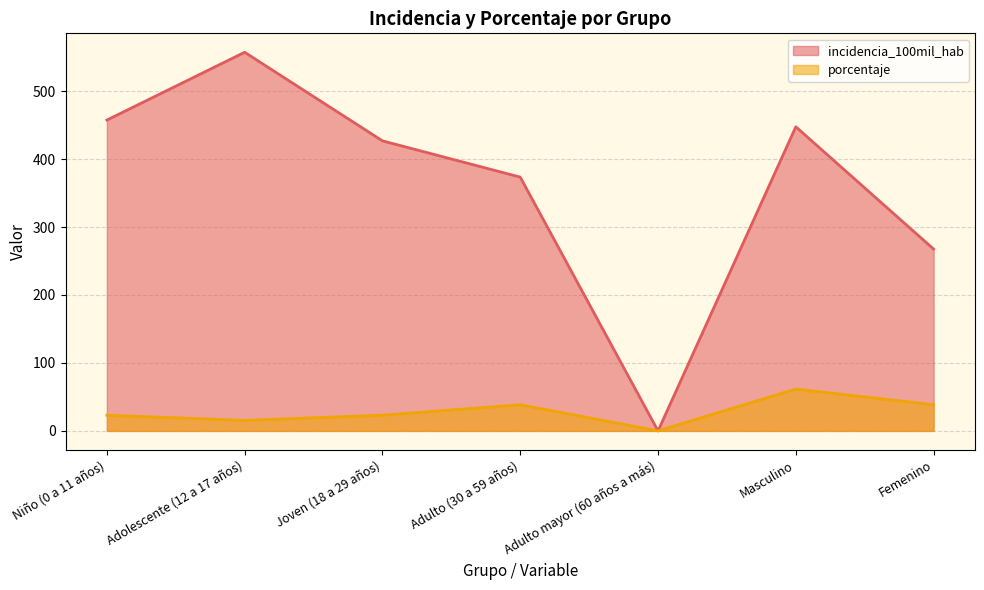

Reading left to right, what are all the values shown in this chart?

incidencia_100mil_hab: 457.3	557.1	426.7	373.4	0.0	447.4	267.5
porcentaje: 23.1	15.4	23.1	38.5	0.0	61.5	38.5